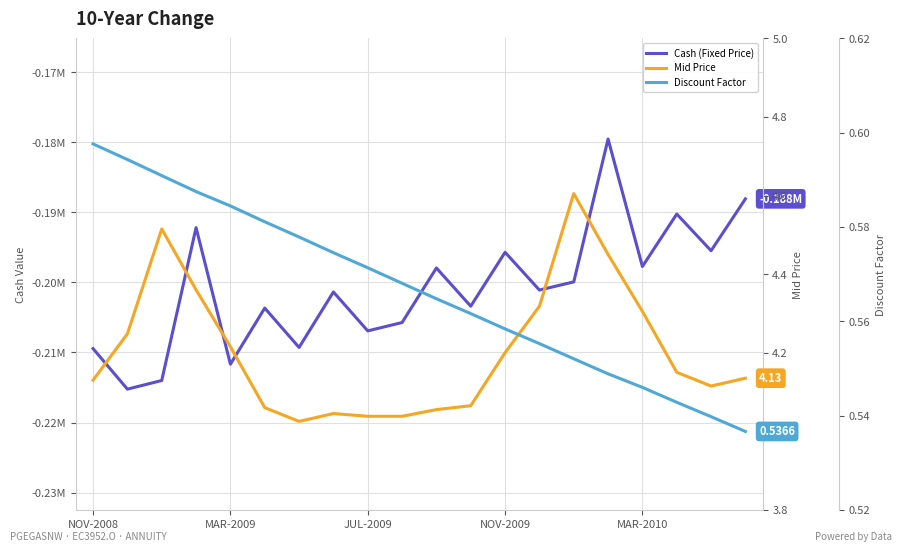

How many categories are shown in the chart?

20